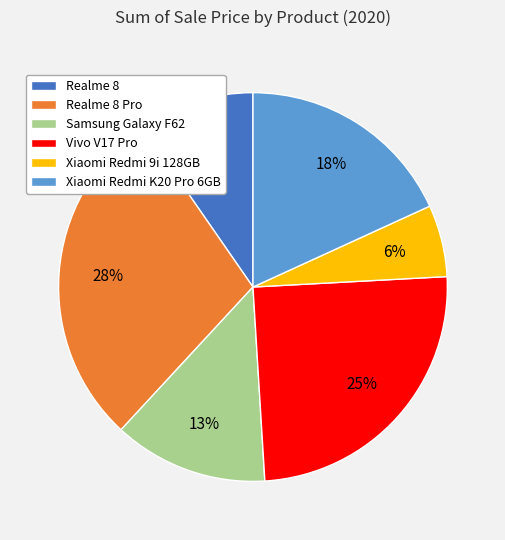

What is the ratio of the value at Vivo V17 Pro to the value at Xiaomi Redmi 9i 128GB?

4.2